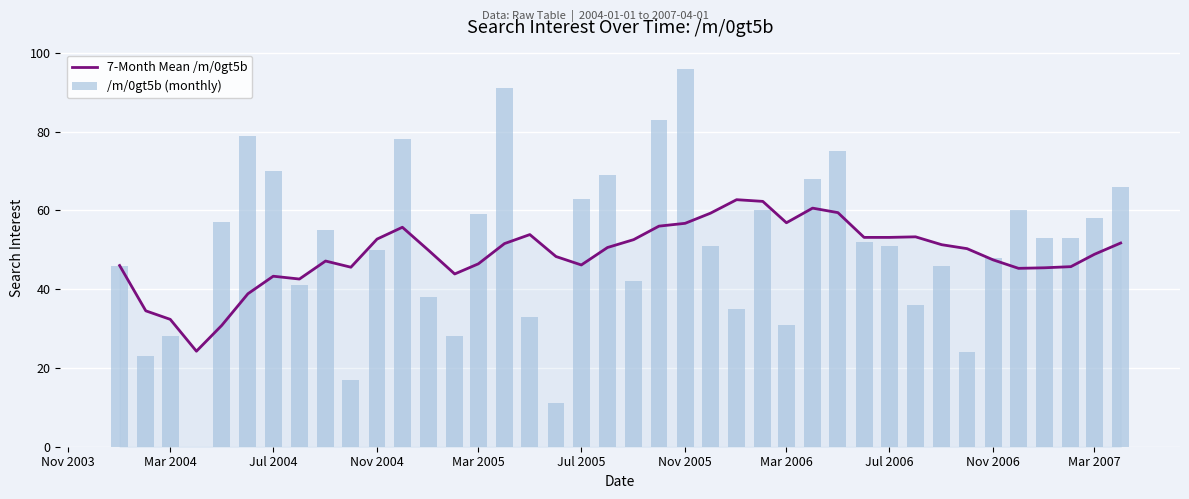

How many values in the 7-Month Mean /m/0gt5b series are below 50?

20